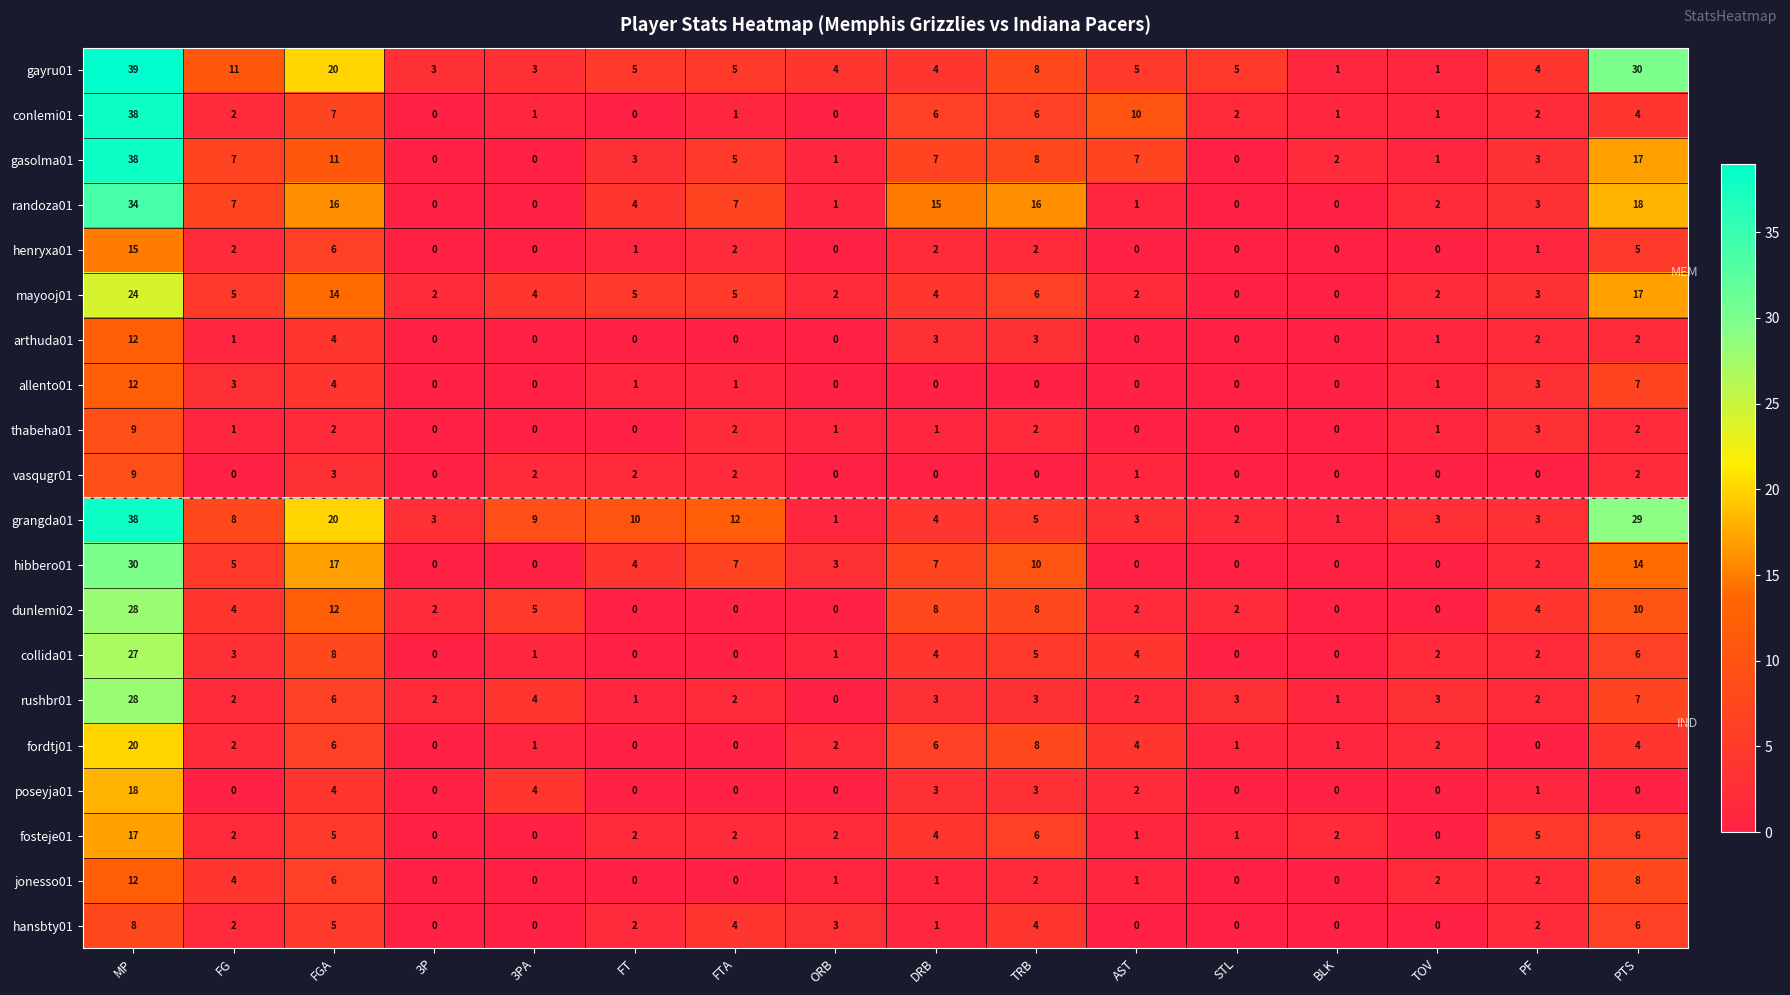

What is the sum of all gayru01 values?

148